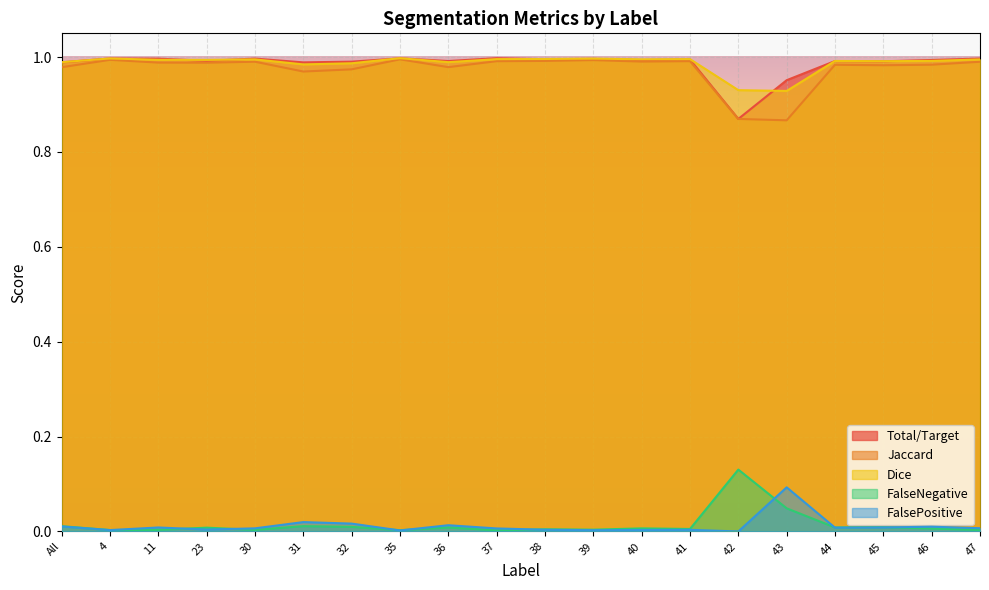

Is the value of Total/Target at 31 greater than the value of Jaccard at 41?

No